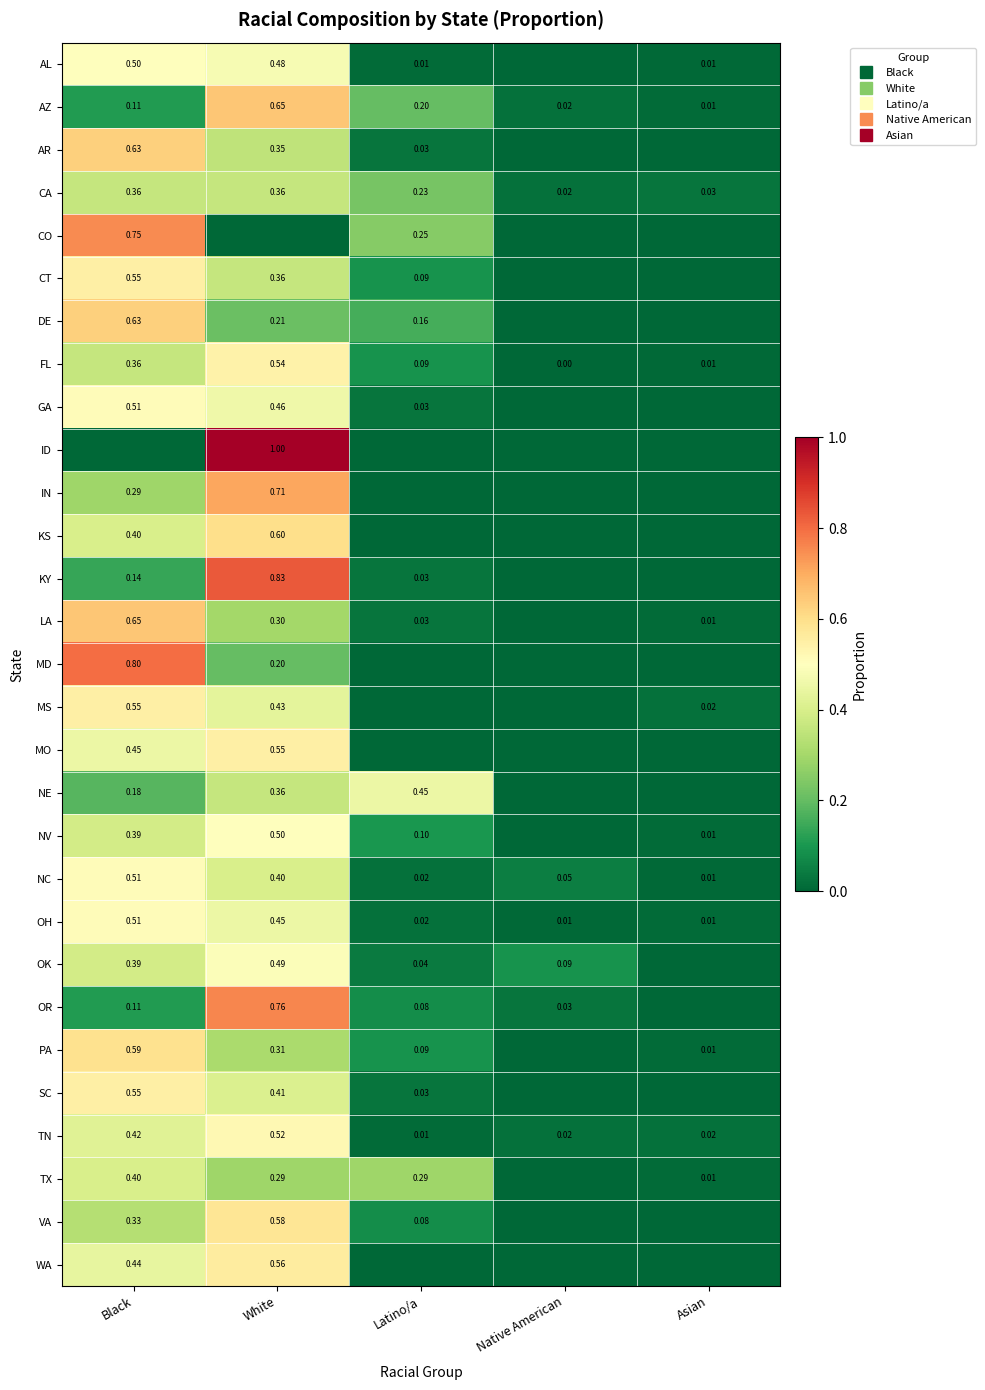

What is the difference between the second highest and second lowest values in the TX series?

0.3